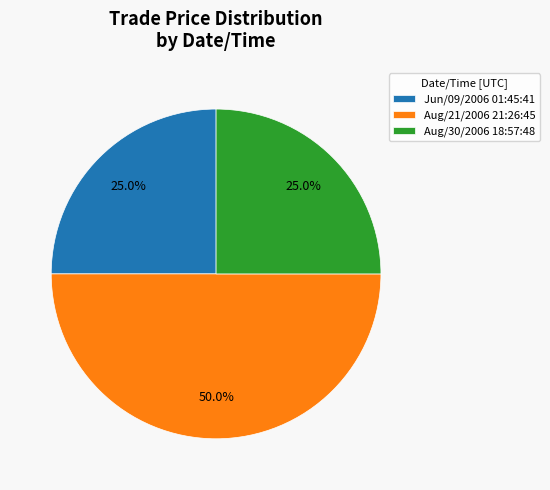

How many slices are in this pie chart?

3